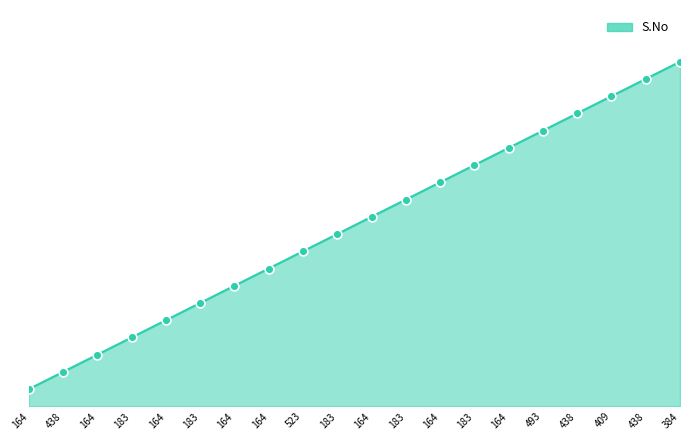

What is the change in value from 164 to 183?

+9